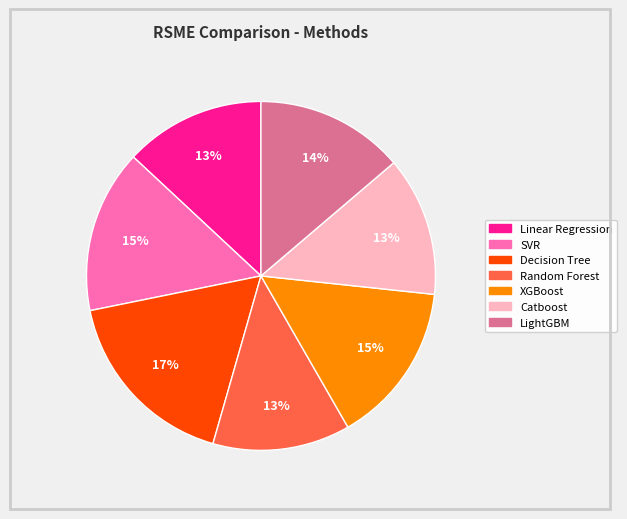

Is the sum of Decision Tree and Random Forest greater than half?

No